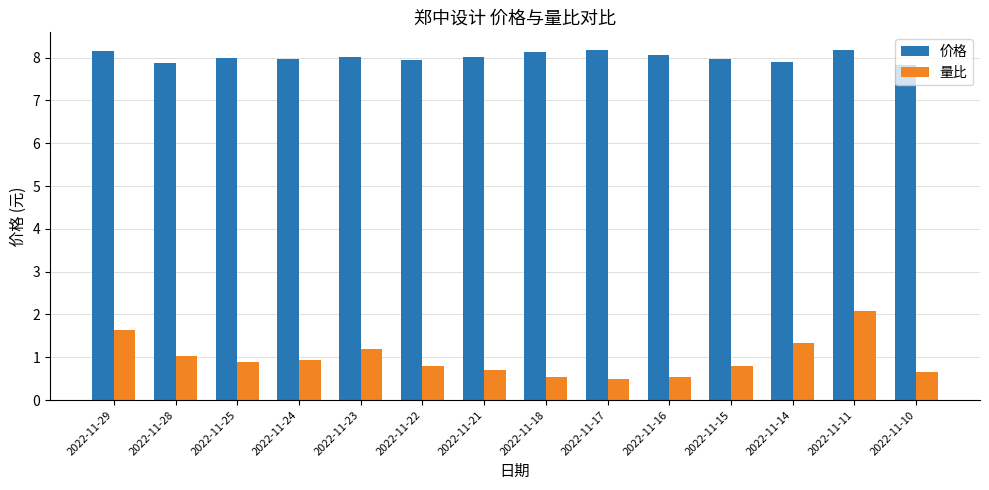

How many groups of bars are there?

14